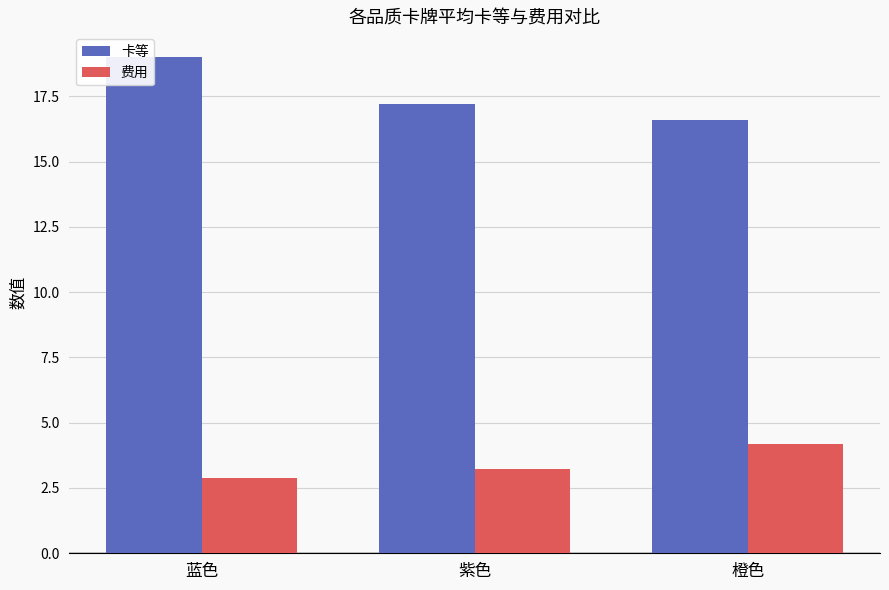

Which label corresponds to the largest value in the chart?

蓝色